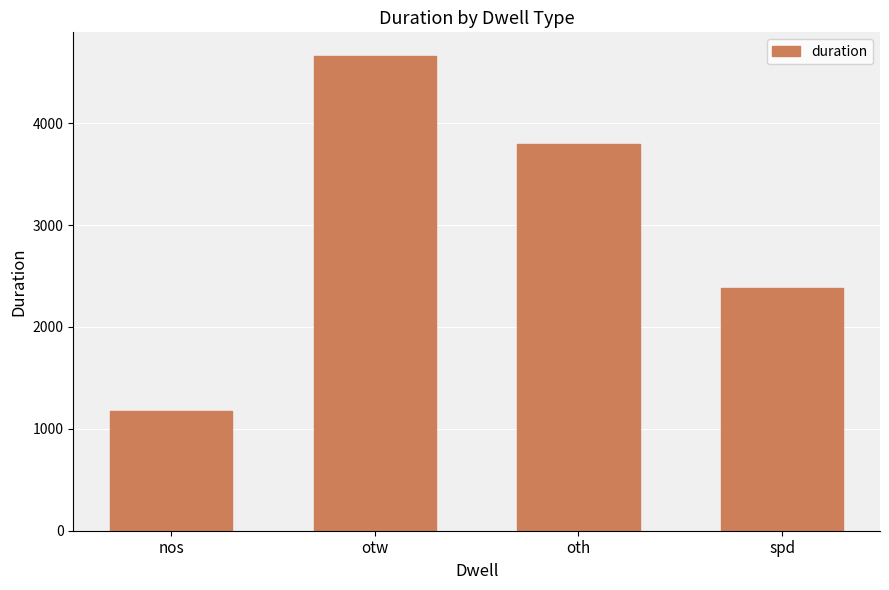

How many values are below 3797?

2